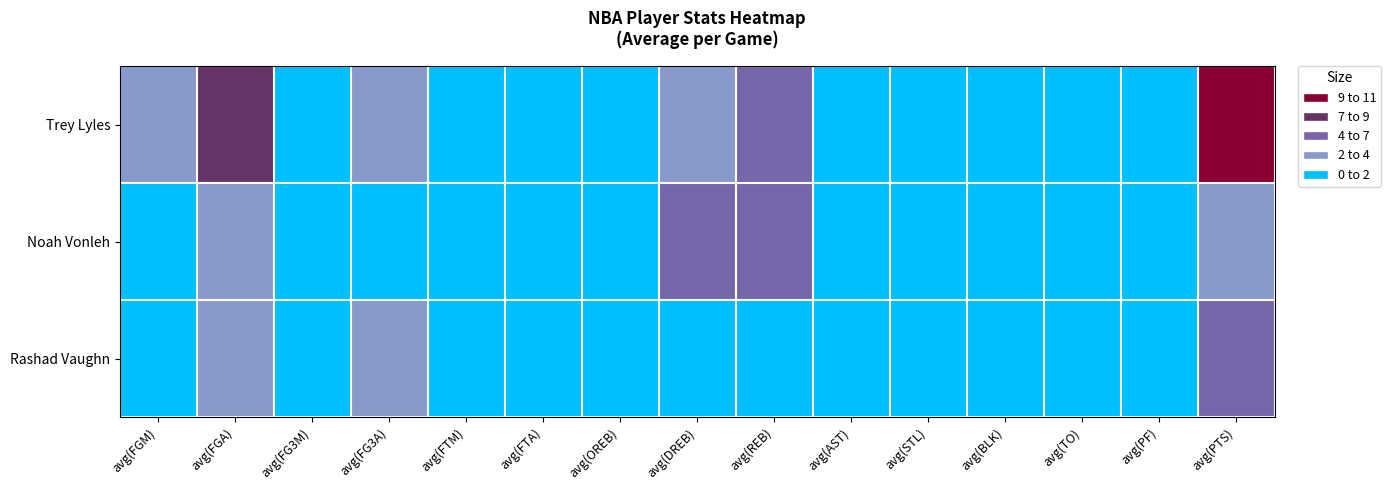

Which label corresponds to the largest value in the chart?

avg(PTS)